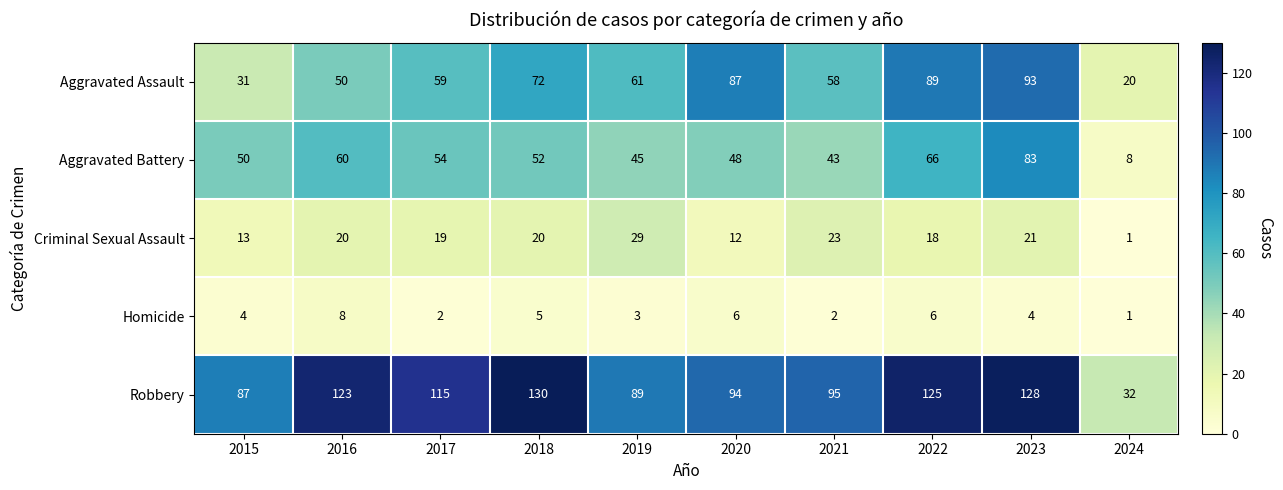

What is the minimum value for Robbery?

32